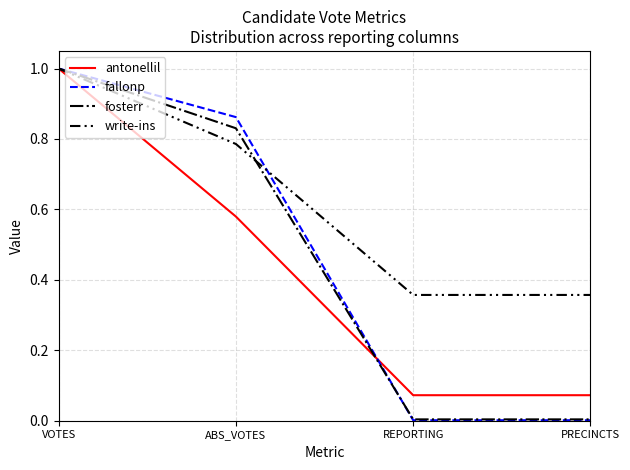

The antonellil series shows 0.5 at VOTES. True or false?

False